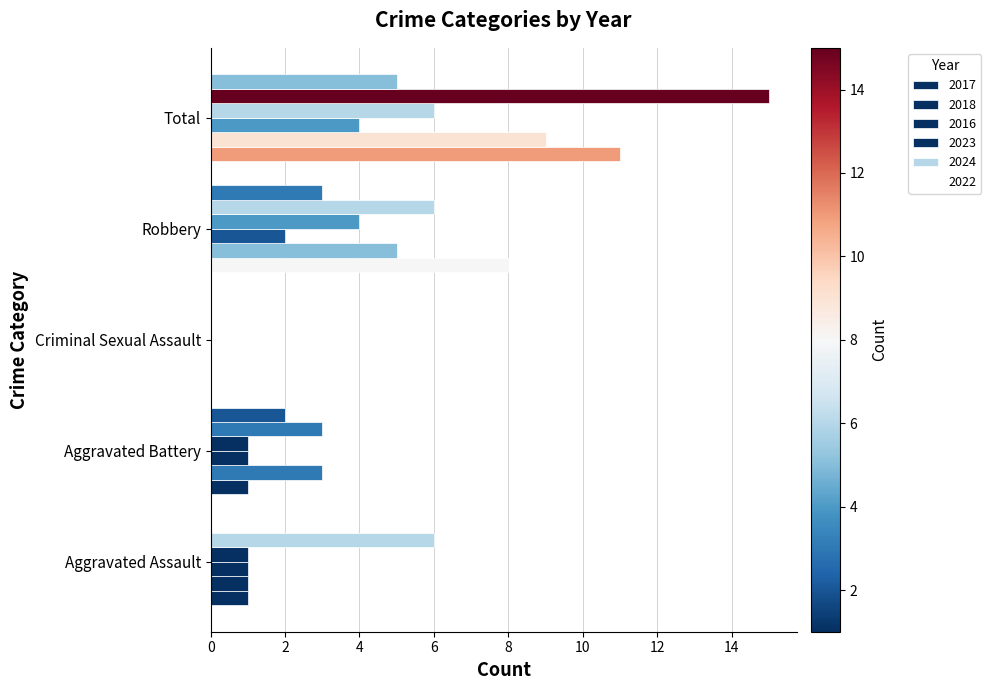

What is the sum of the 2024 values at Aggravated Assault and Total?

21